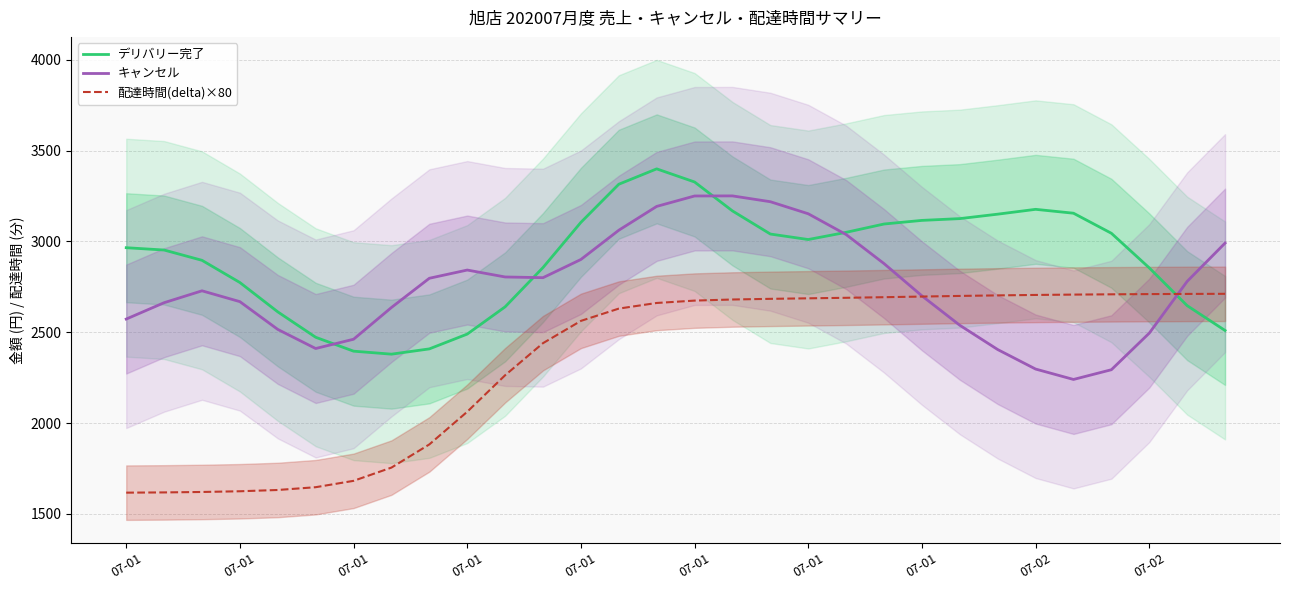

What is the lowest value of the デリバリー完了 series?

2379.1